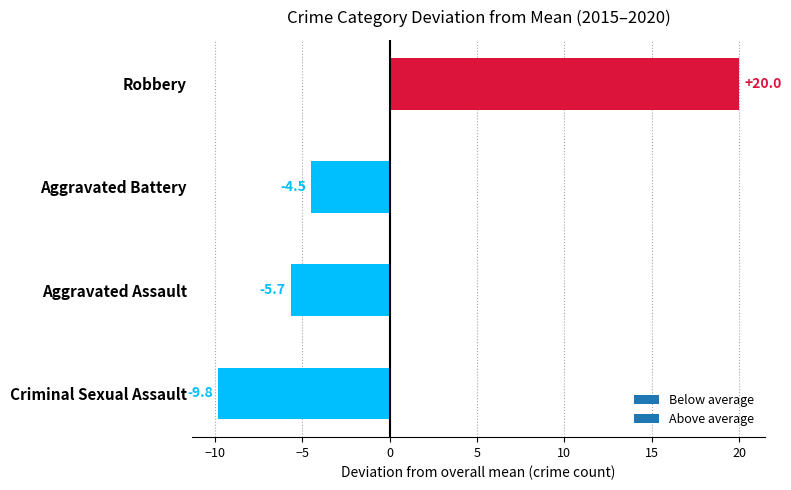

What is the difference between the values at Aggravated Battery and Aggravated Assault?

1.2